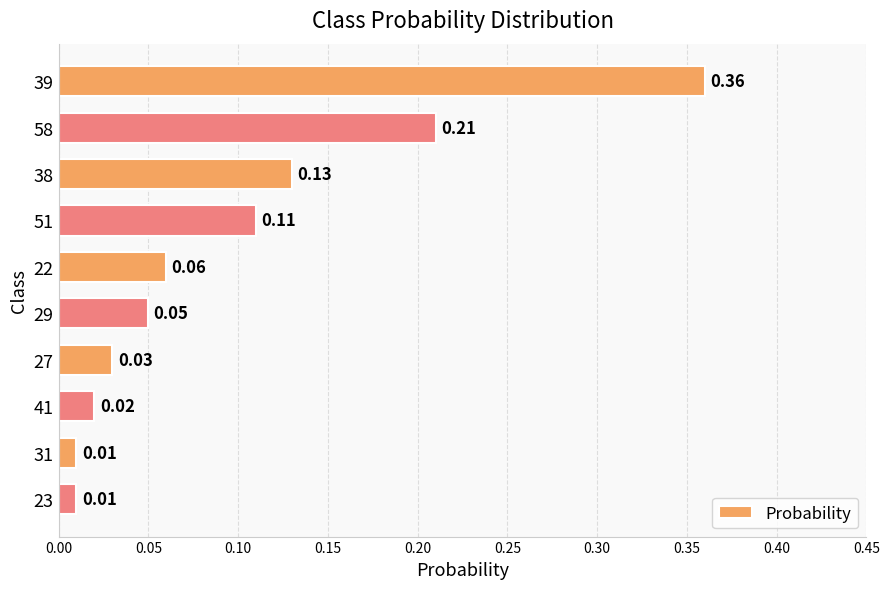

Between 27 and 38, which is larger?

38